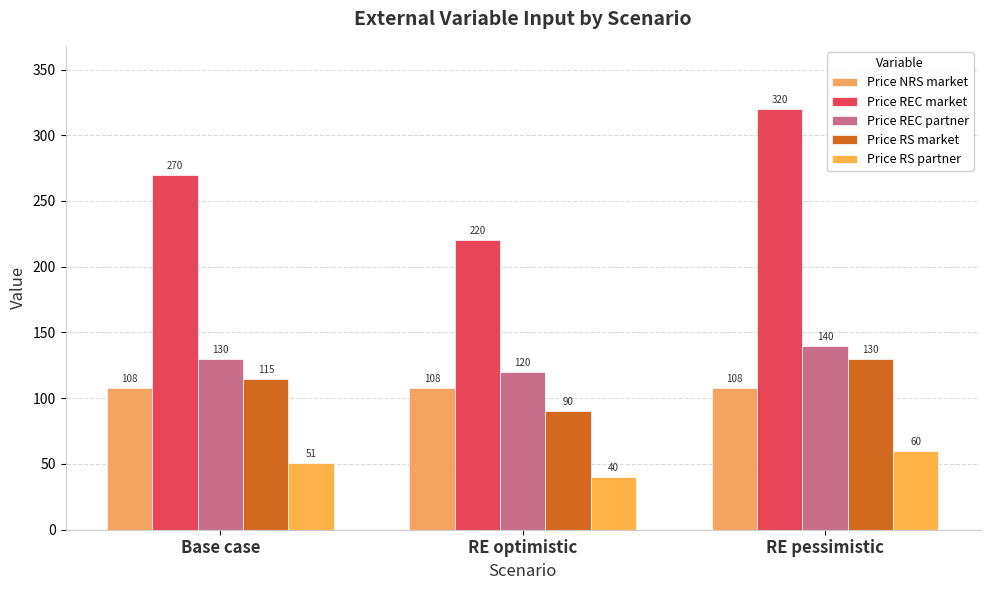

Reading left to right, transcribe all the data shown in this chart.

Price NRS market: 108	108	108
Price REC market: 270	220	320
Price REC partner: 130	120	140
Price RS market: 115	90	130
Price RS partner: 51	40	60